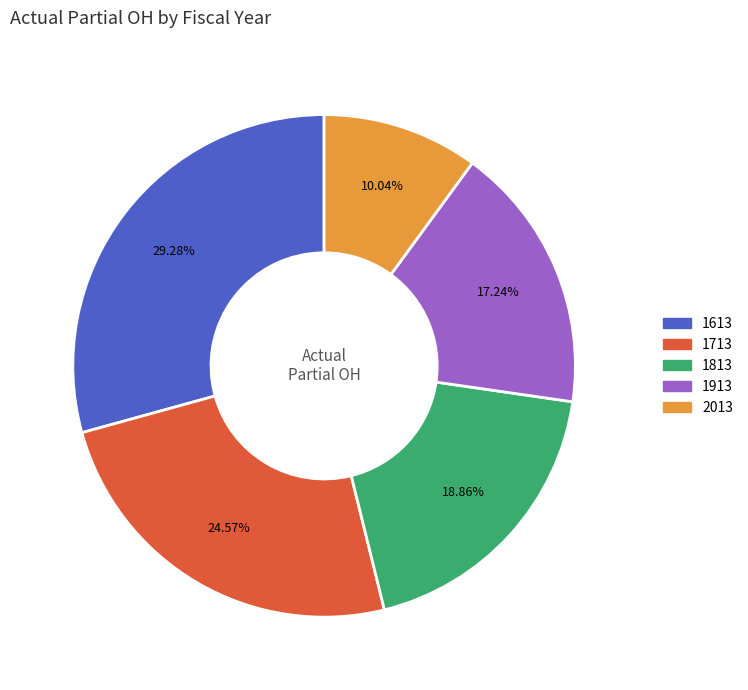

True or false: 1813 accounts for 19% of the total.

True